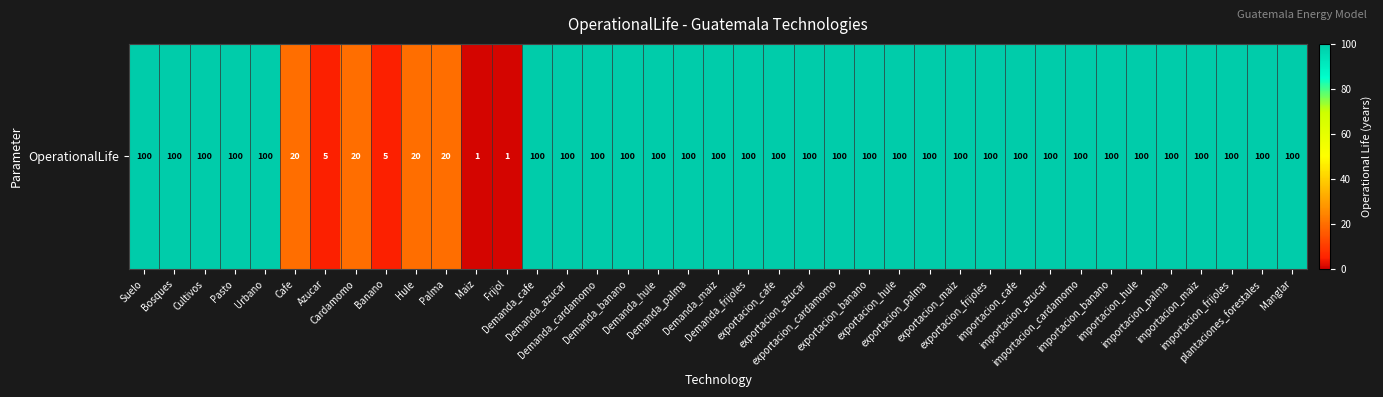

The chart shows a value of 42 at Demanda_banano. True or false?

False